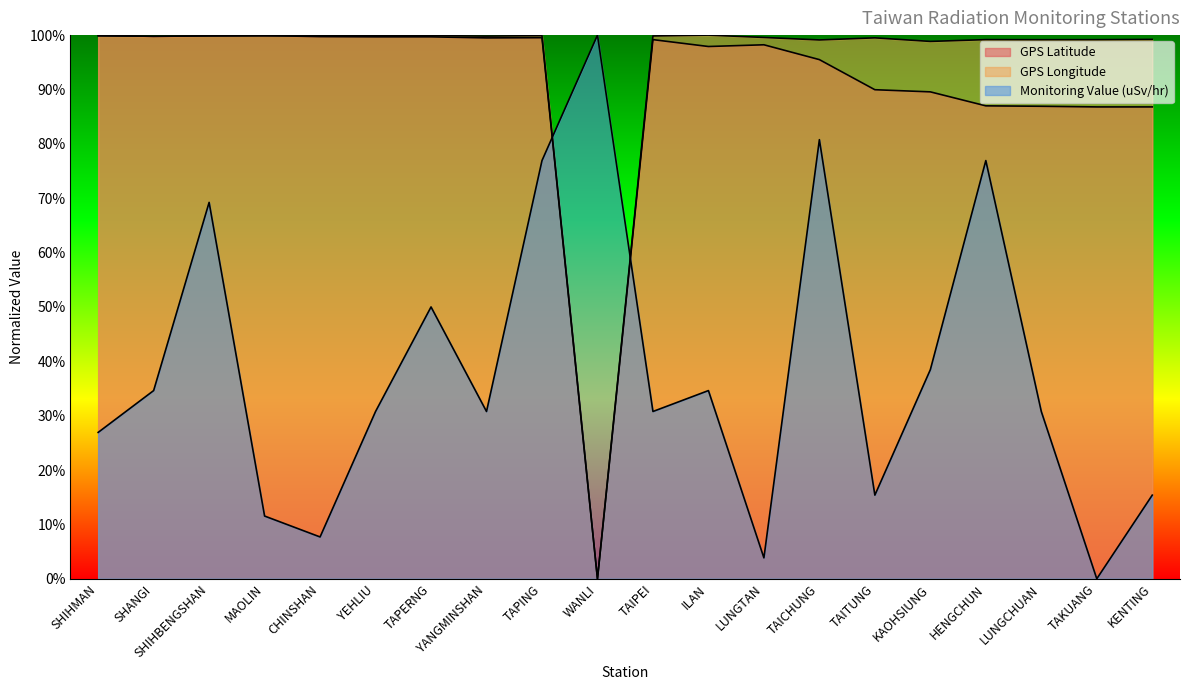

Is it true that GPS Latitude equals 99.8 at SHANGI?

True